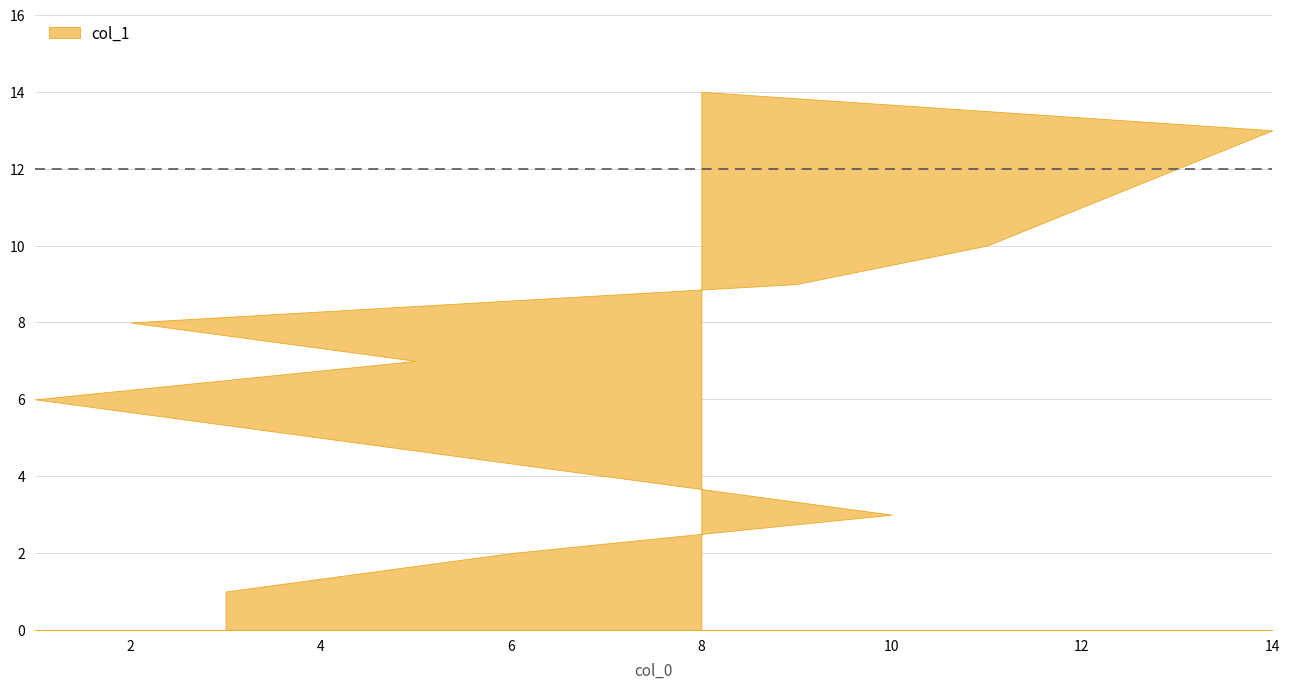

Rank the categories by value from lowest to highest.

3, 6, 10, 7, 4, 1, 5, 2, 9, 11, 12, 13, 14, 8